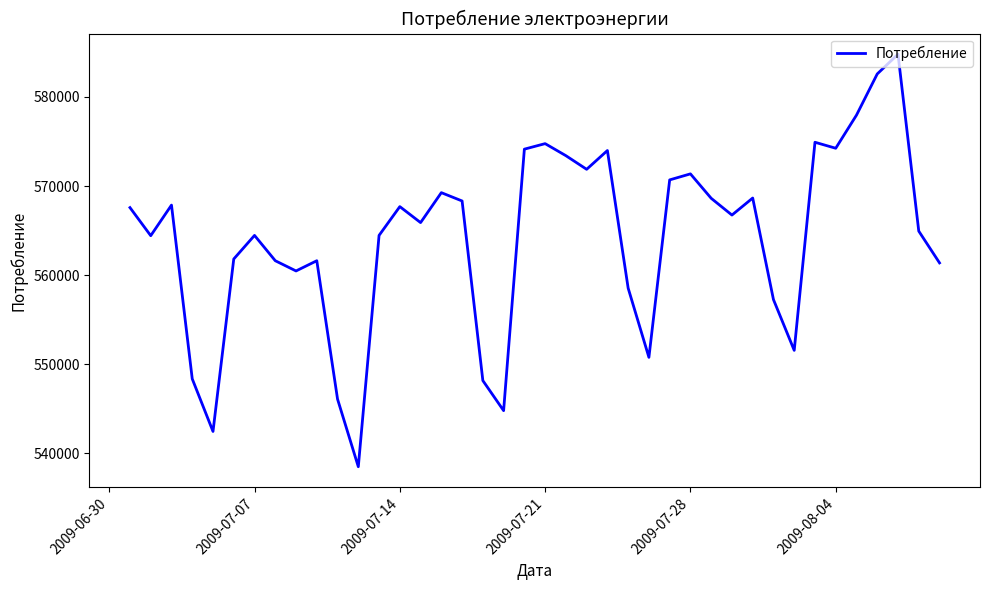

What is the smallest value displayed?

538480